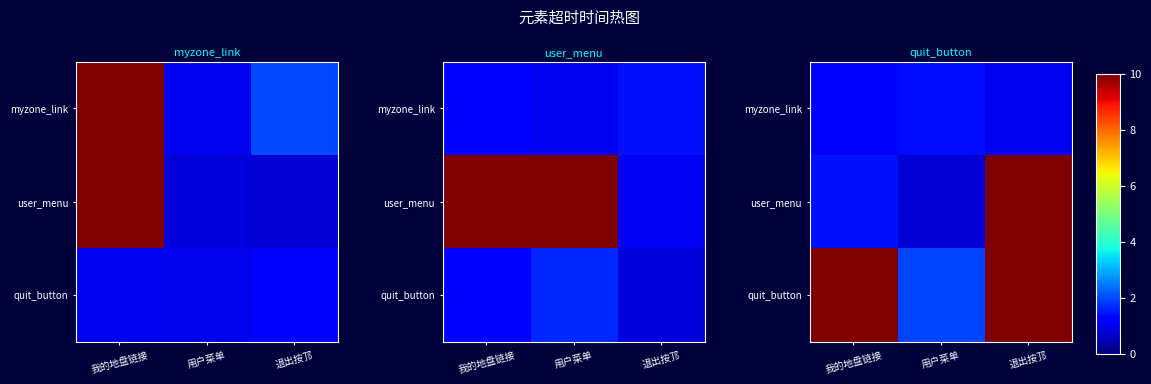

At which label is myzone_link closest to 1?

退出按邒